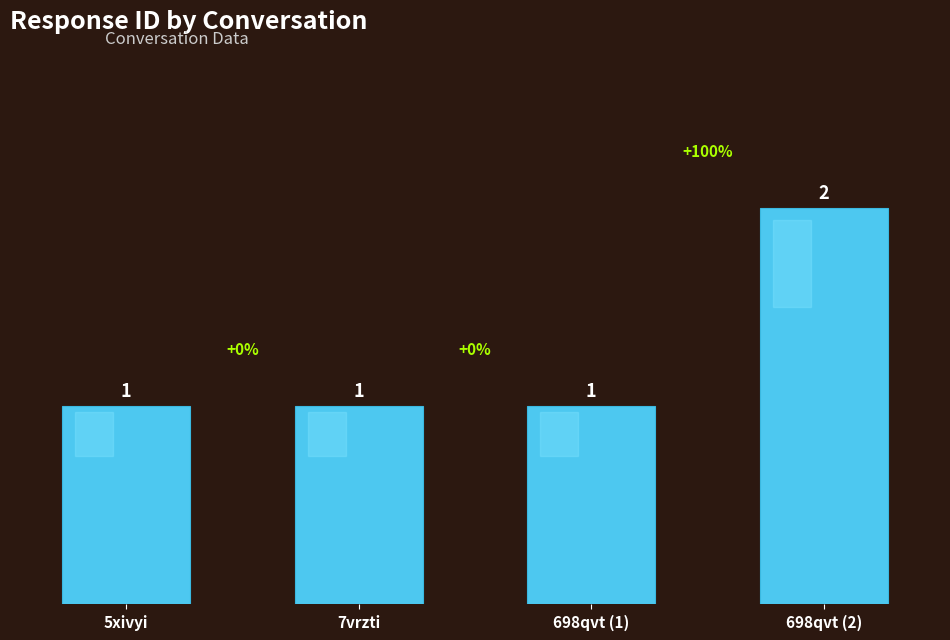

What is the difference between the maximum and minimum values?

1